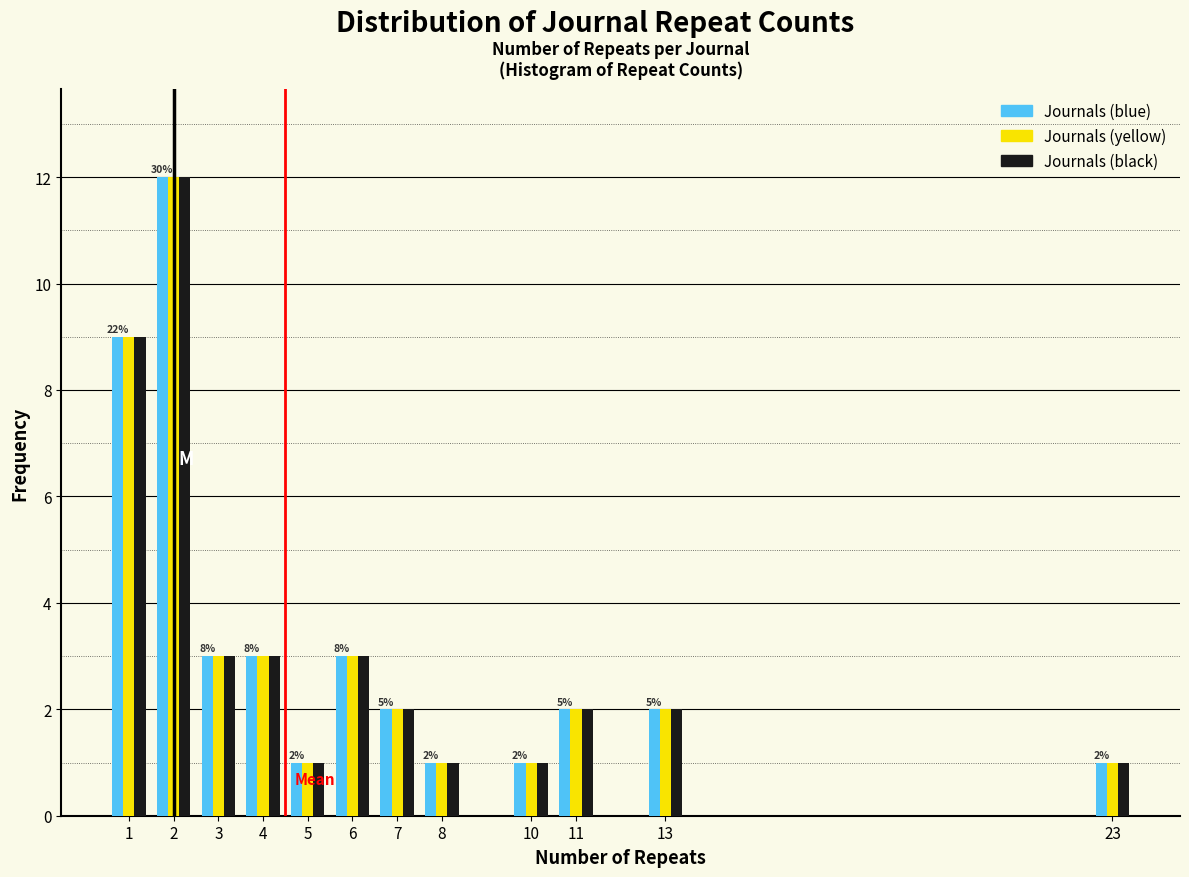

Is it true that Journals (black) equals 2 at 5?

False